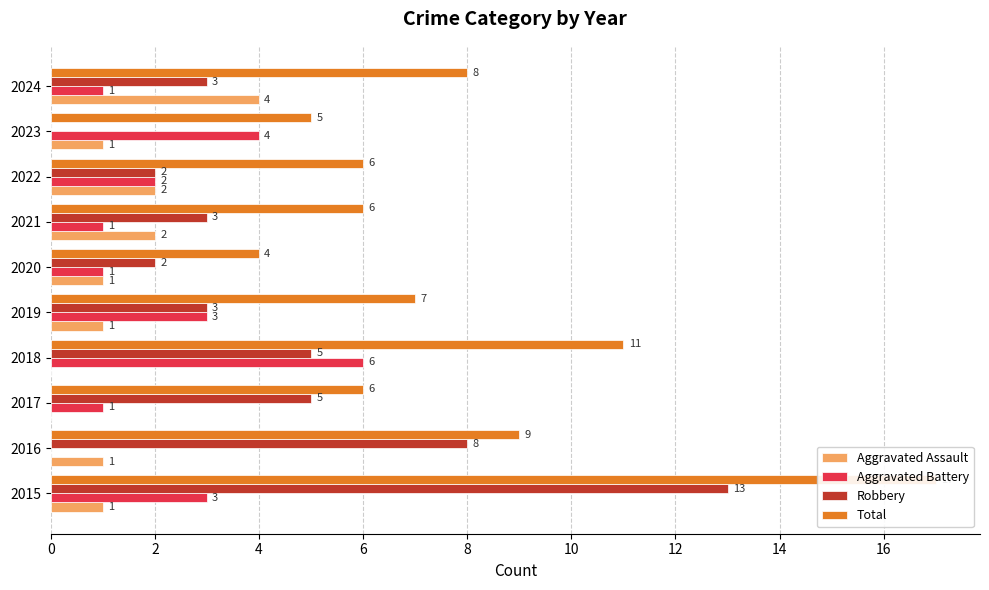

What is the average value of the Robbery series?

4